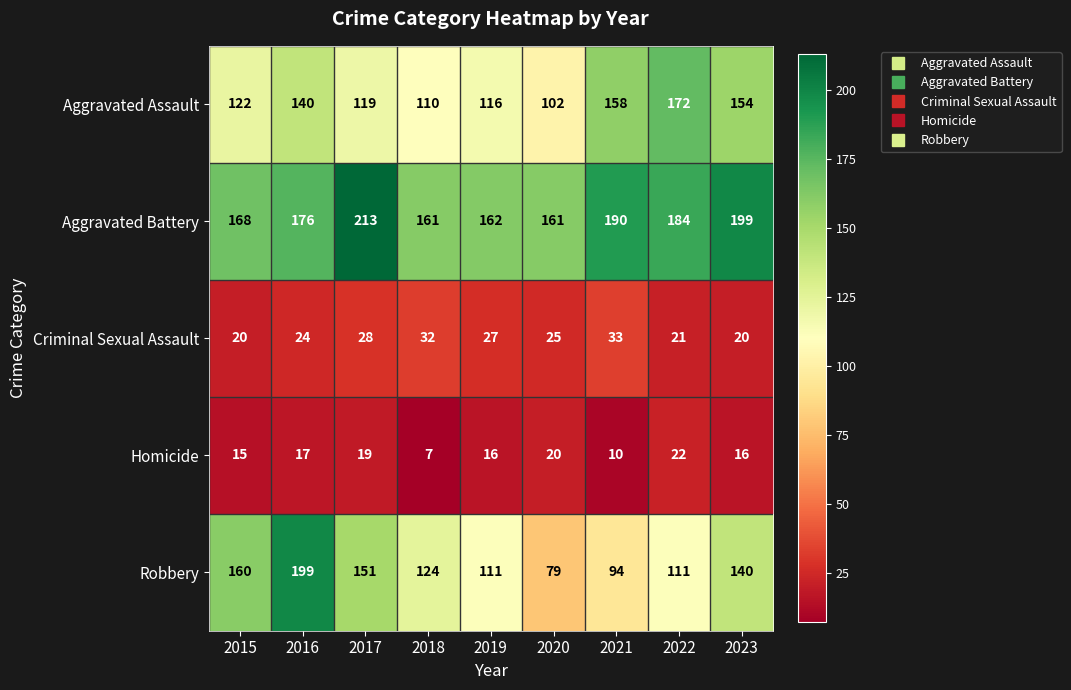

What value does the Robbery series have at 2020, to the nearest 5?

80